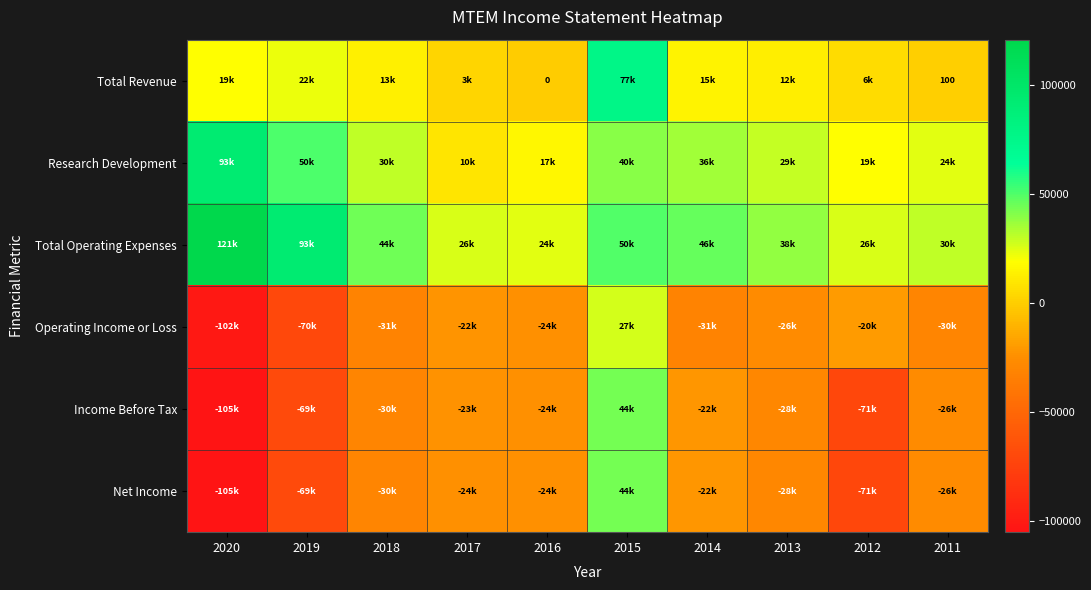

Count the number of categories in the chart.

10